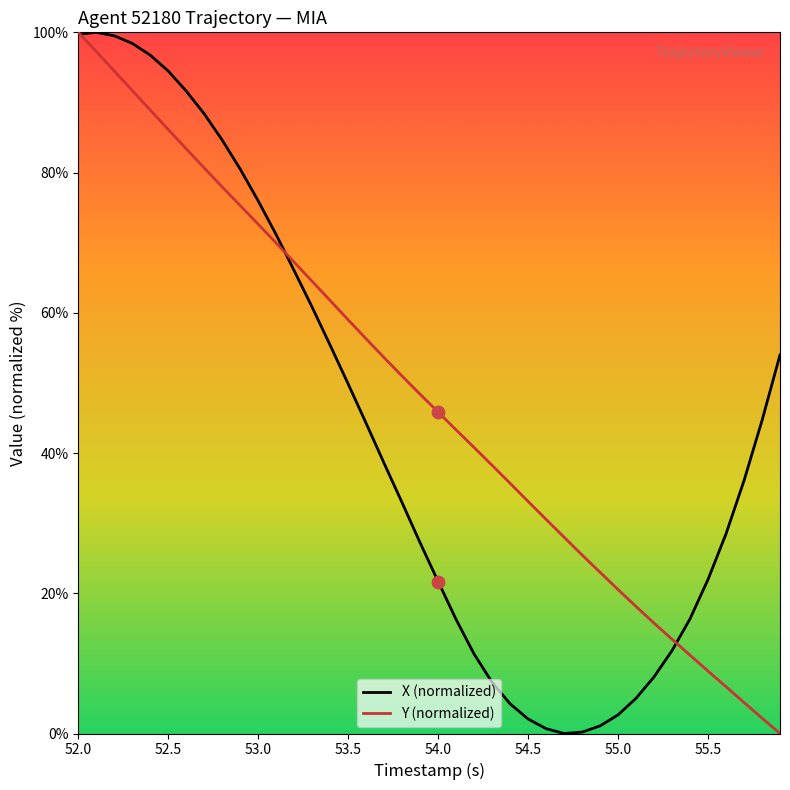

What are all the series names shown in the legend?

X (normalized), Y (normalized)